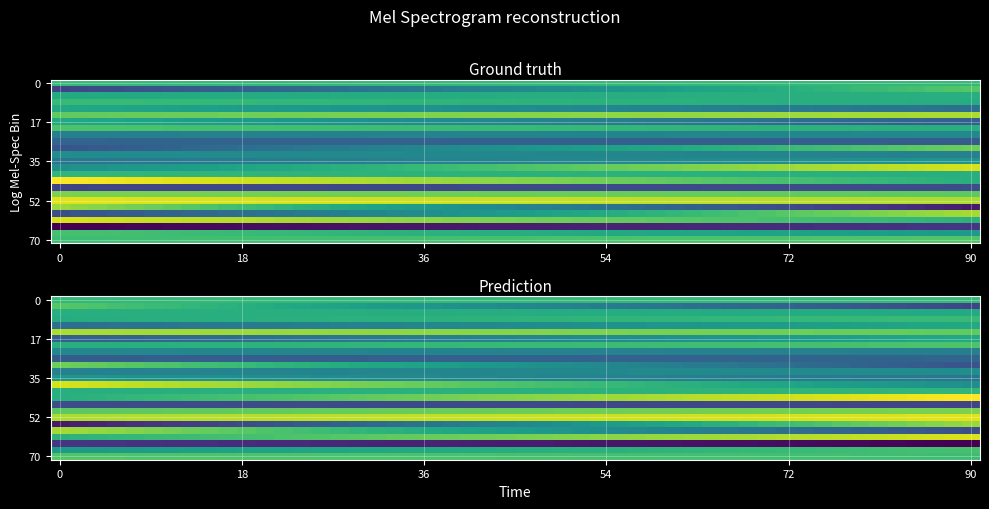

What is the difference between the maximum and minimum values in the col_0 series?

7.5